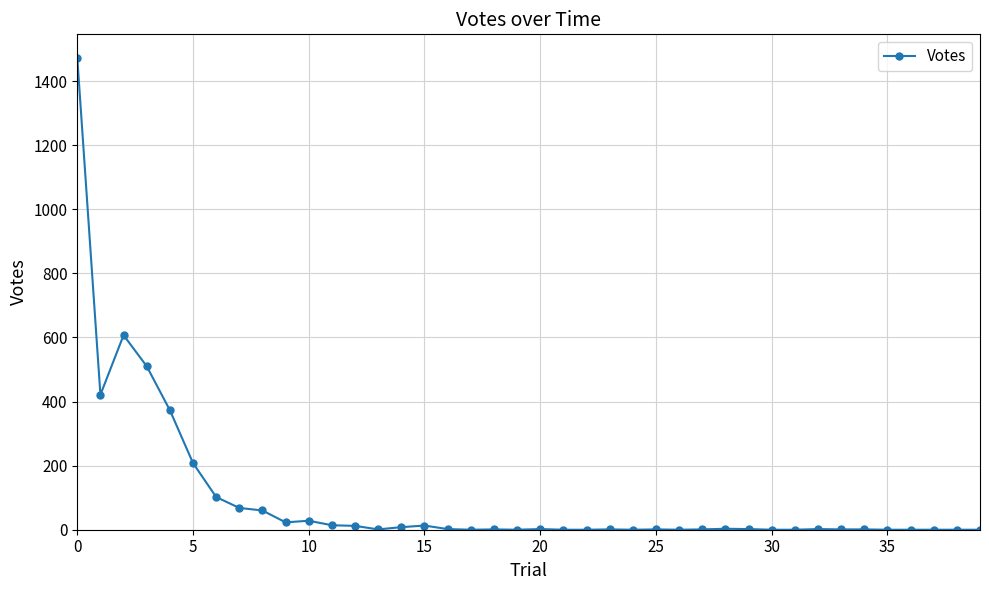

What is the difference between the second highest and minimum values?

607